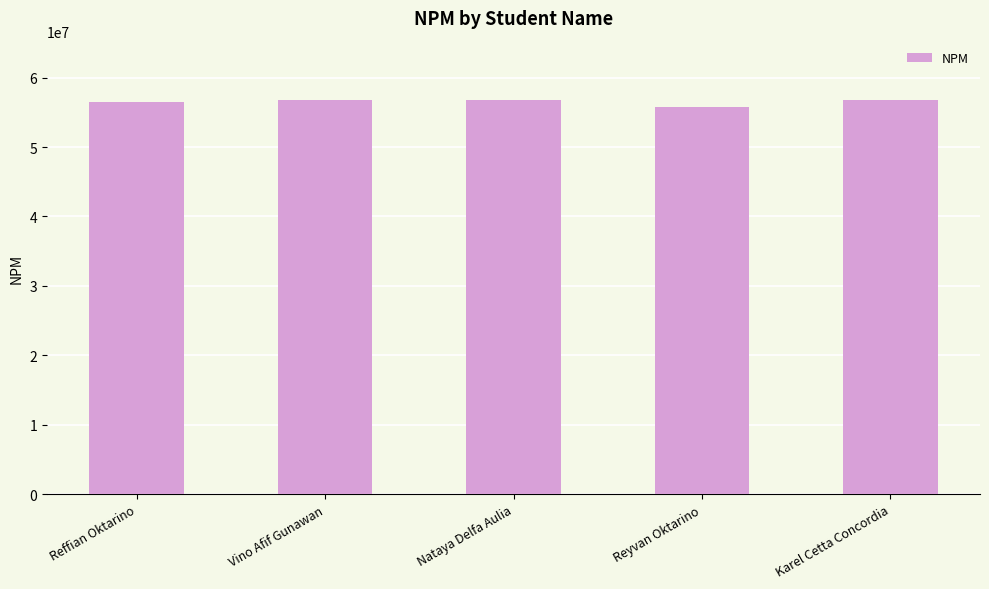

What is the change in value from Reffian Oktarino to Karel Cetta Concordia?

+355118